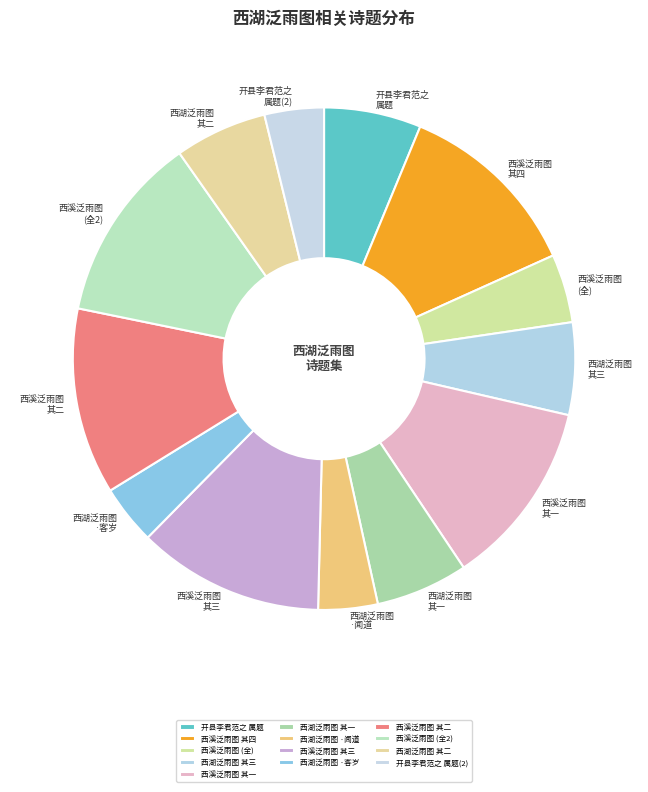

Does any single category account for the majority?

No